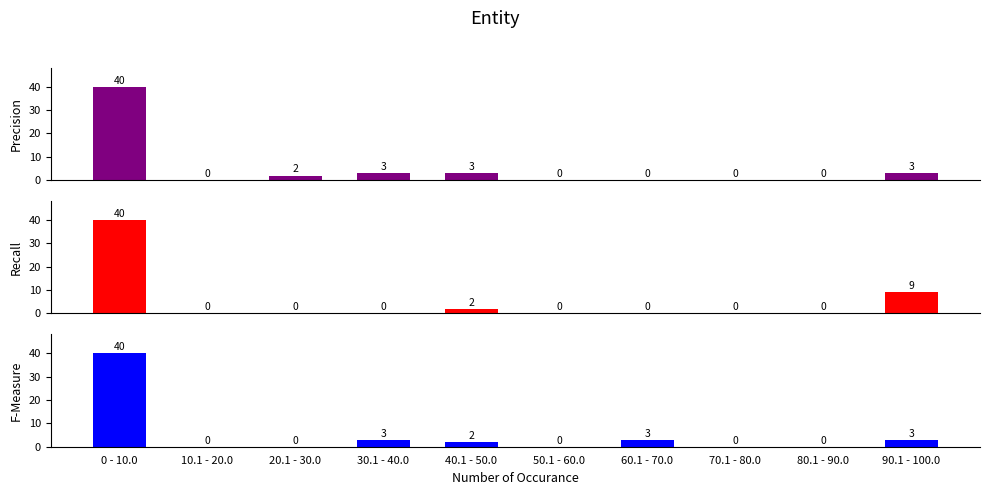

What is the difference between the second highest and second lowest values in the Precision series?

3